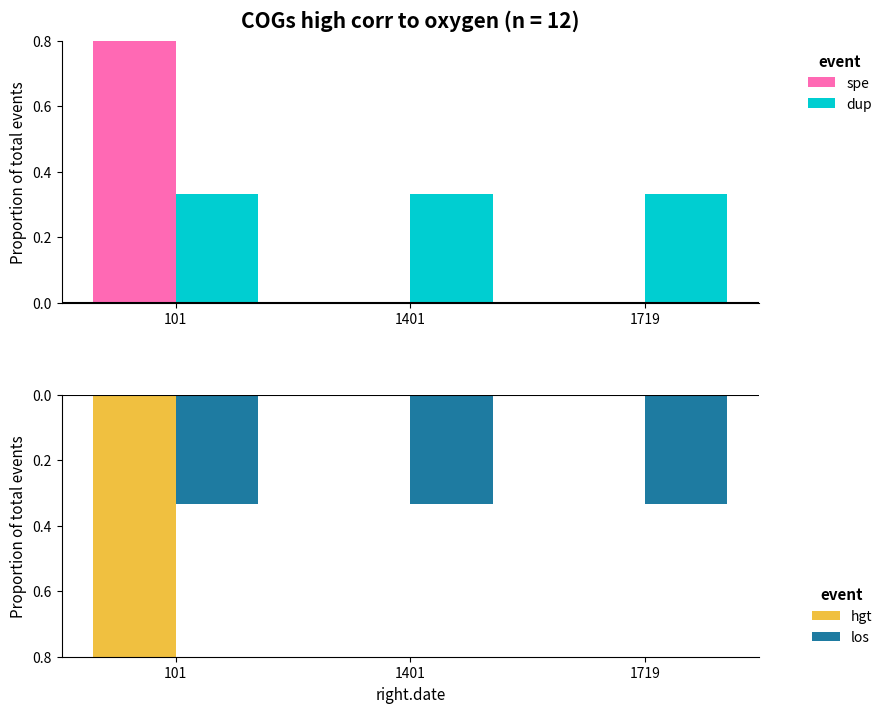

At which category is the sum across all series the highest?

101